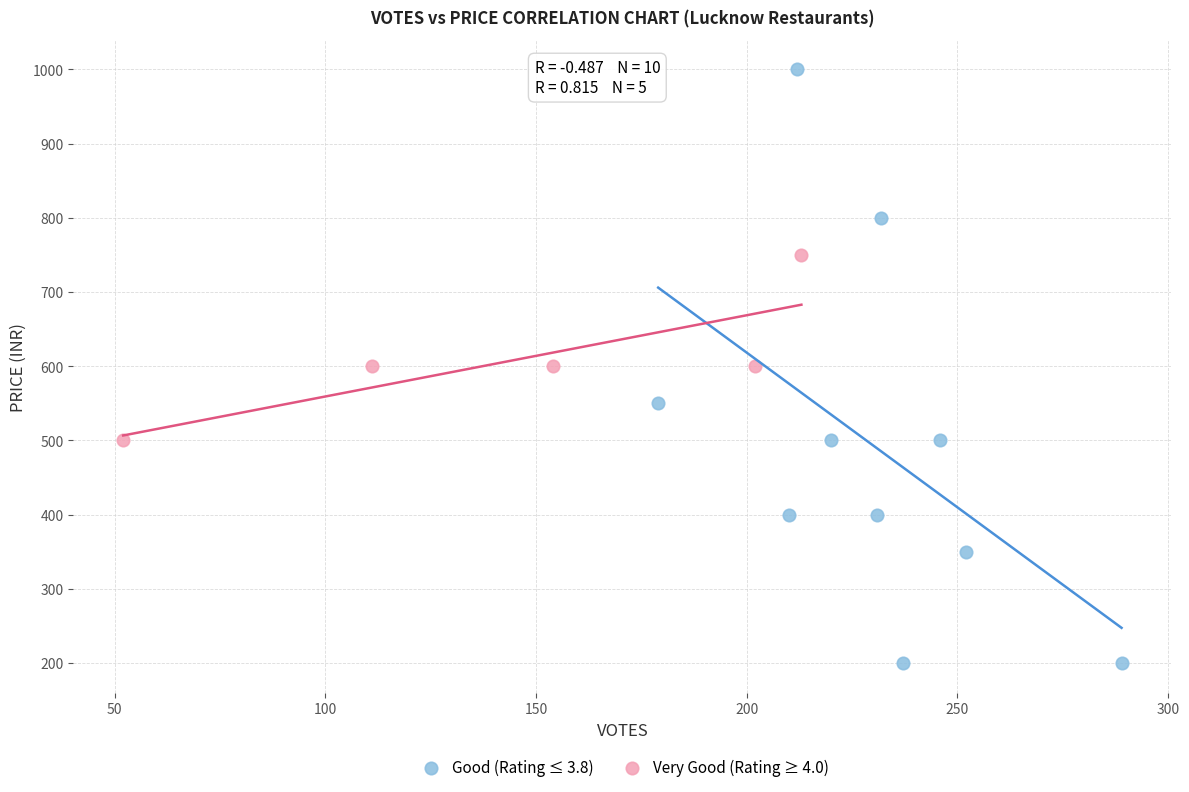

Which series contains the lowest Y value?

Good (Rating ≤ 3.8)